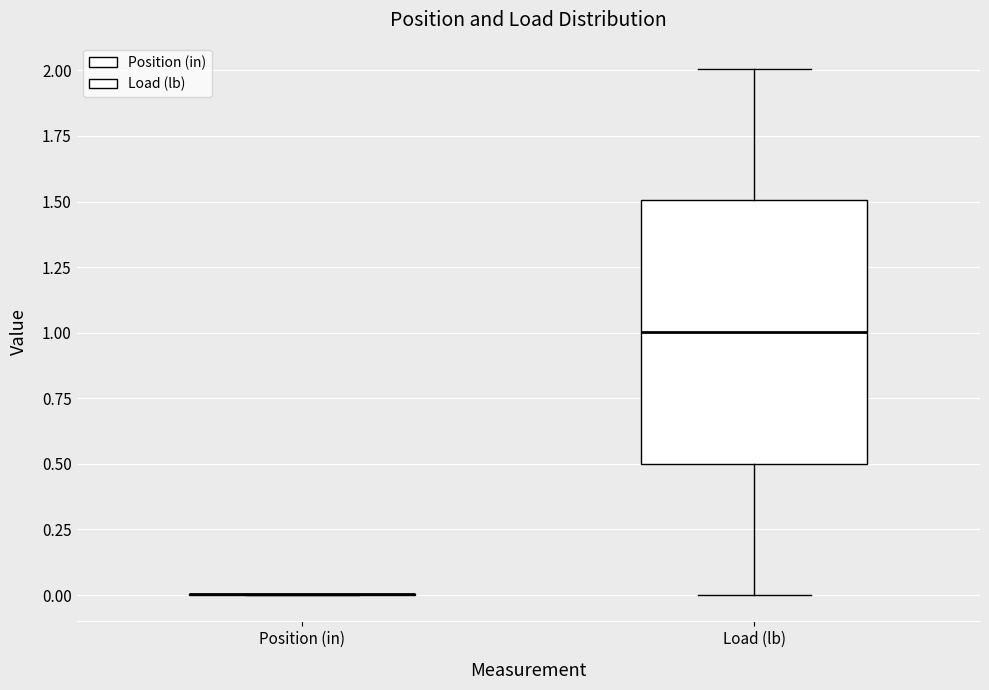

Which box is the tallest, from its lower edge to its upper edge?

Load (lb)